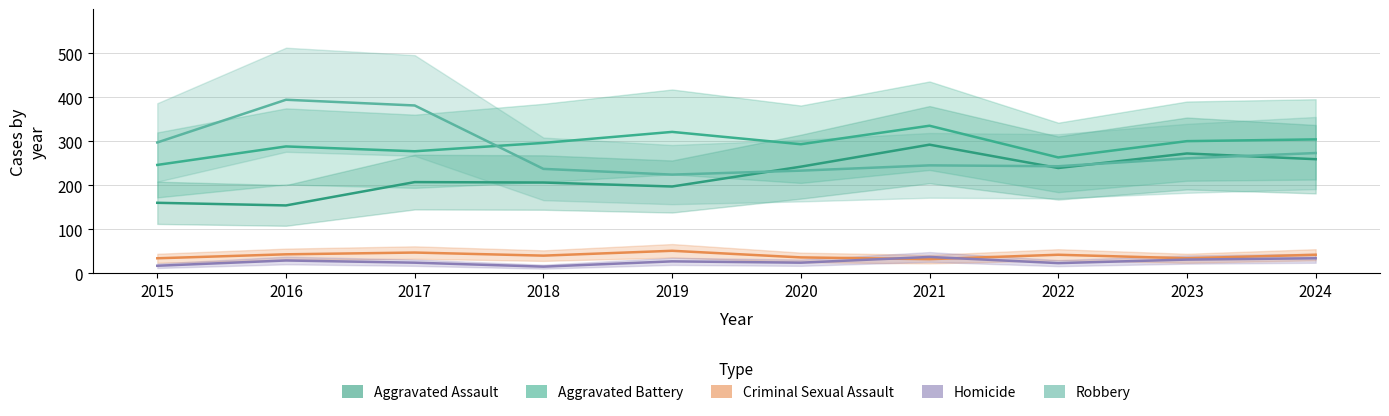

Rank the categories by Criminal Sexual Assault value from lowest to highest.

2021, 2015, 2023, 2020, 2018, 2022, 2024, 2016, 2017, 2019